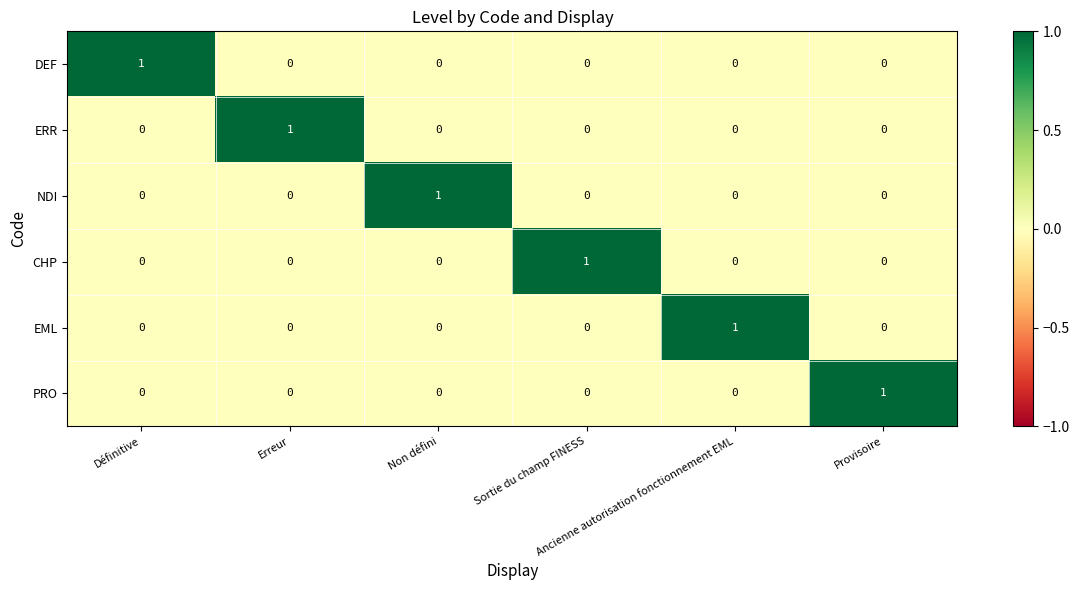

At how many categories does at least one series exceed 0?

6